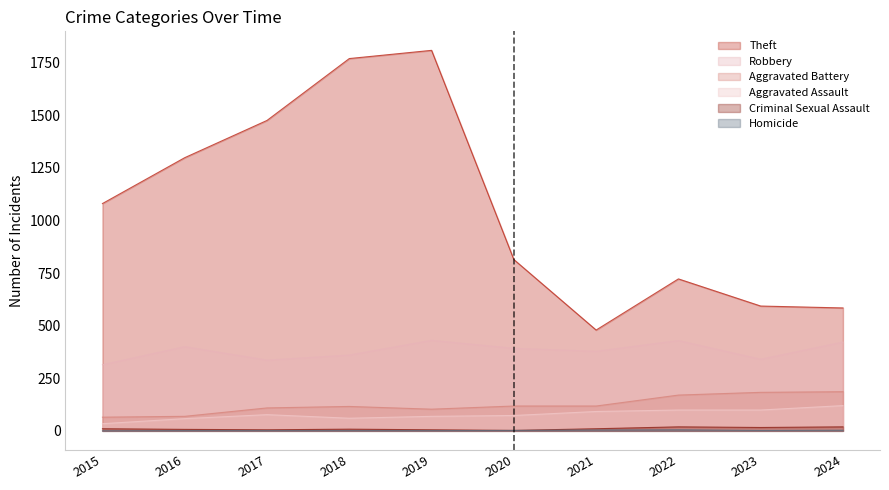

At which category does the chart reach its minimum across all series?

2015